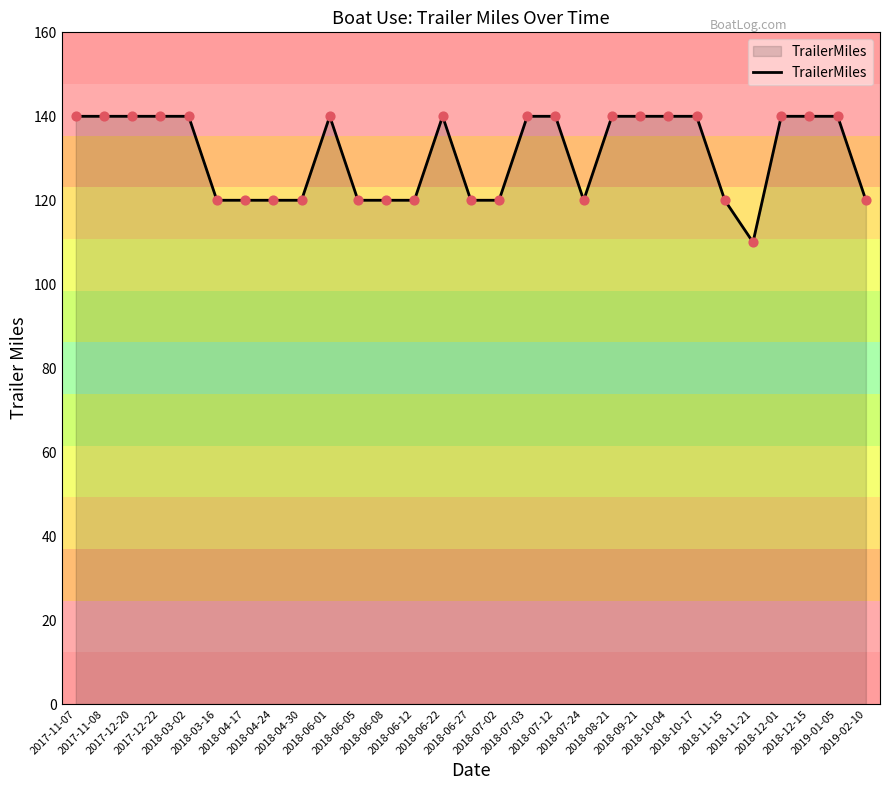

Which has a higher value, 2018-10-04 or 2018-07-02?

2018-10-04